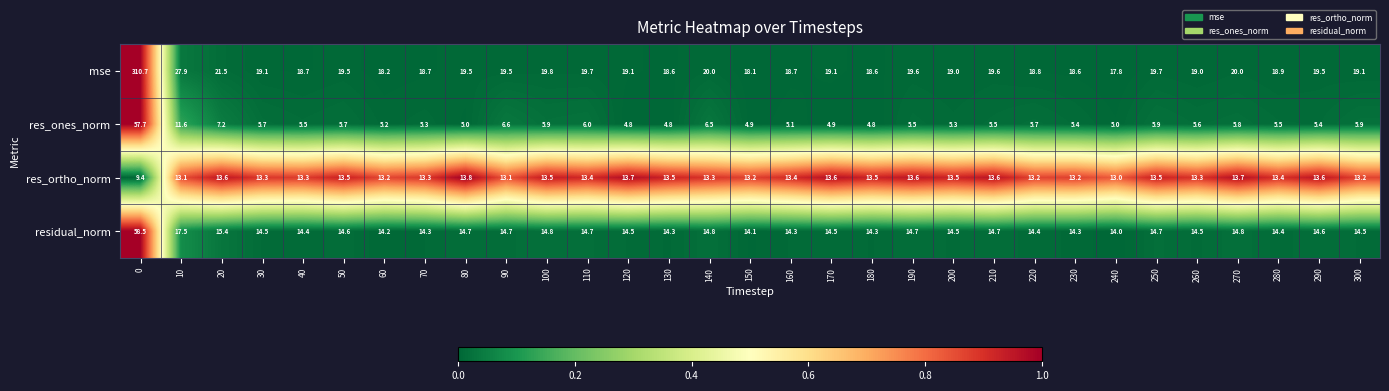

The value of mse at 240 is 17.8. True or false?

True